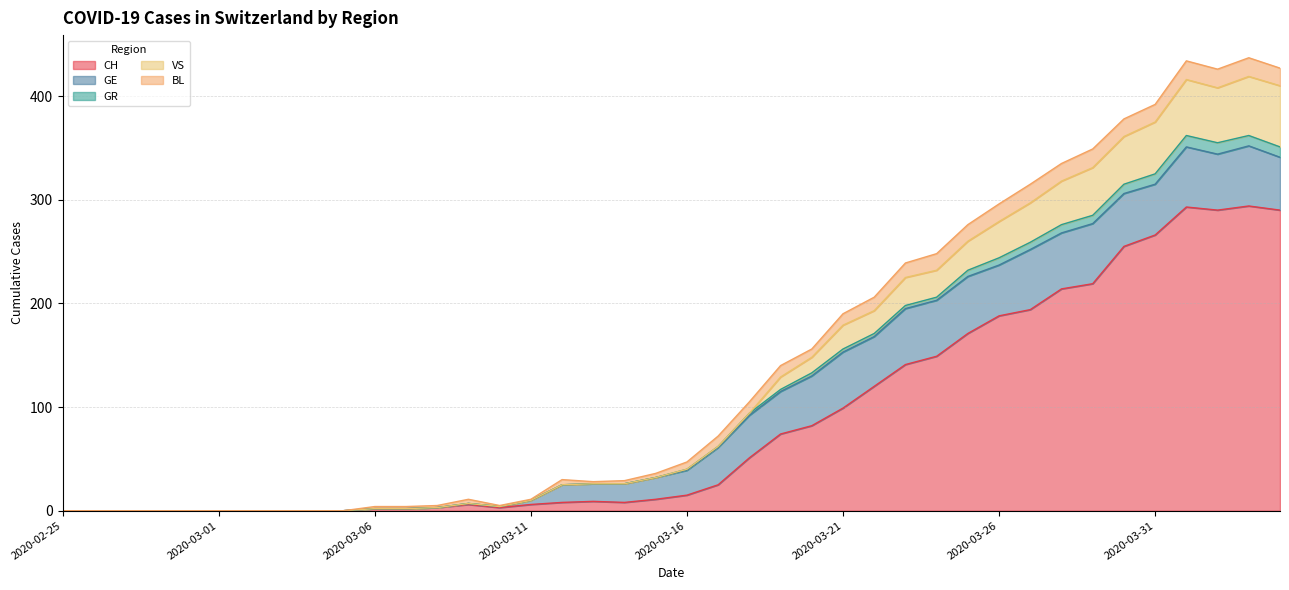

What are all the series names shown in the legend?

CH, GE, GR, VS, BL